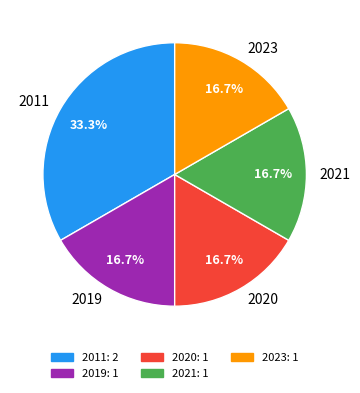

Which slice is the largest?

2011